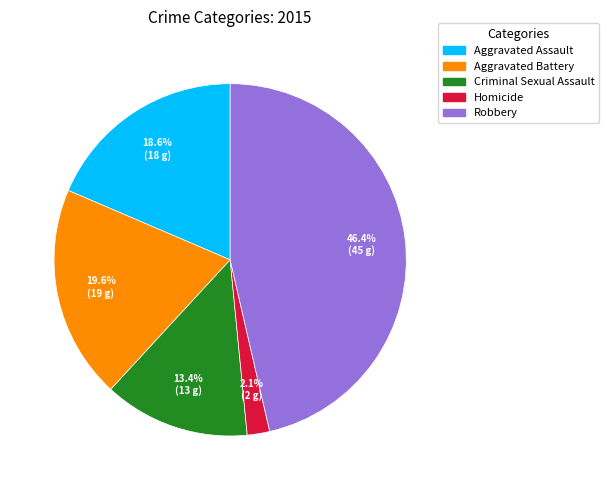

True or false: Robbery accounts for 46% of the total.

True